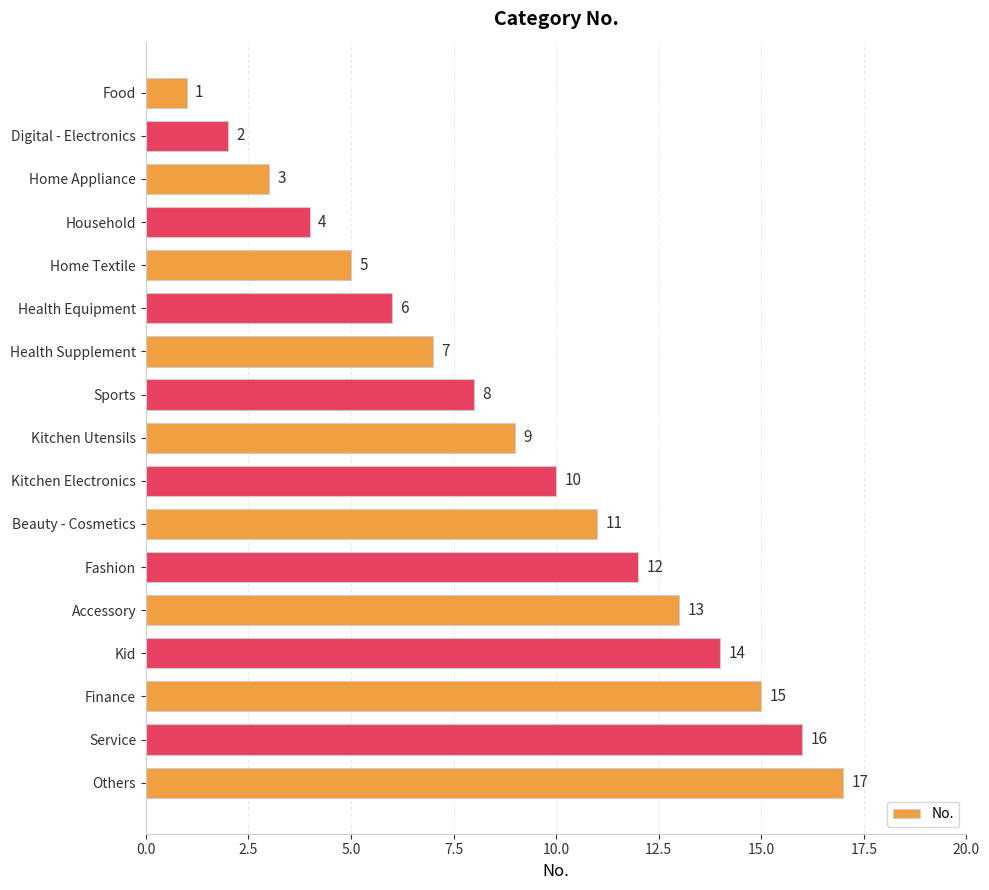

Where is the data nearest to the value 9?

Kitchen Utensils